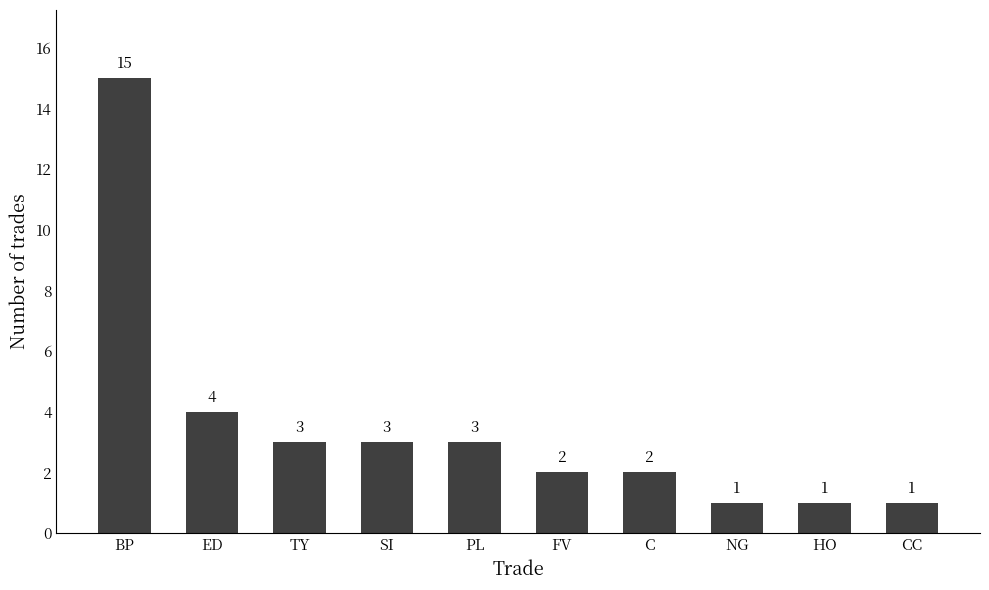

What is the change in value from PL to FV?

-1